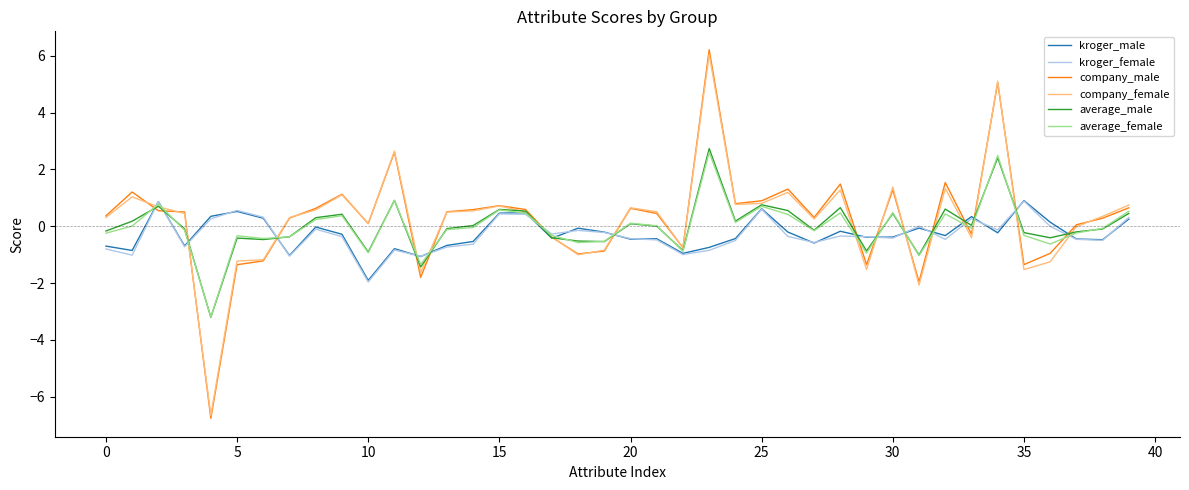

What is the average value of the kroger_female series?

-0.3